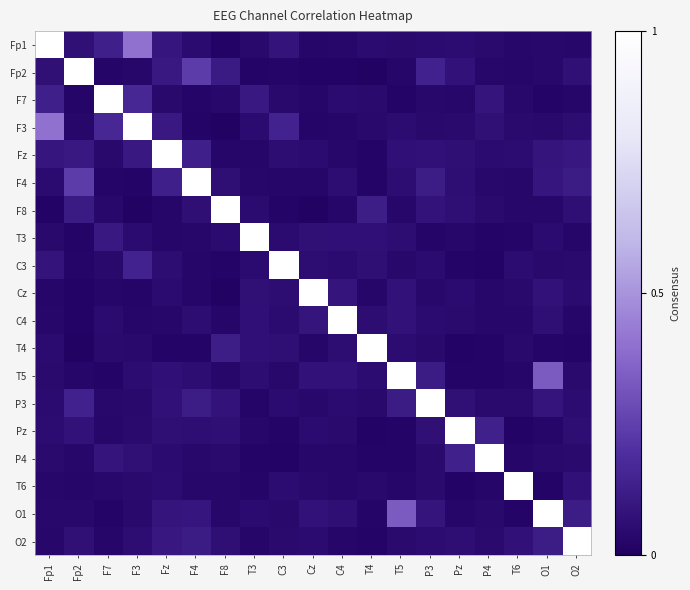

Which category has the highest value across all series?

Fp1